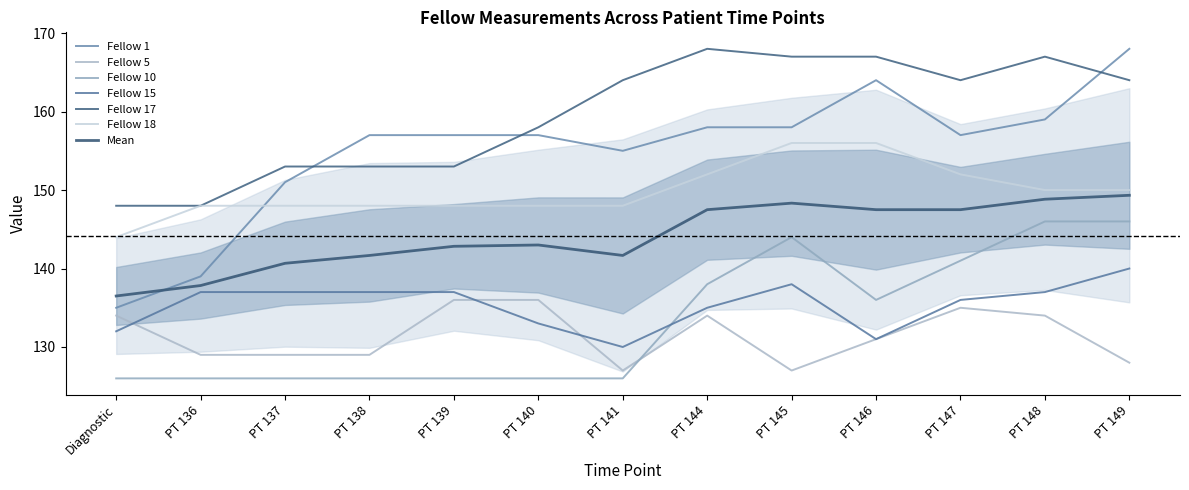

True or false: Fellow 10 has a value of 186 at PT 141.

False